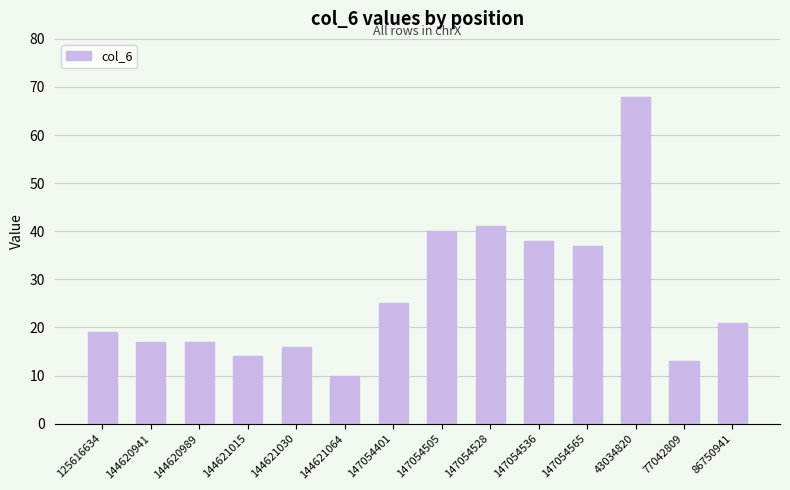

What is the maximum value shown in the chart?

68